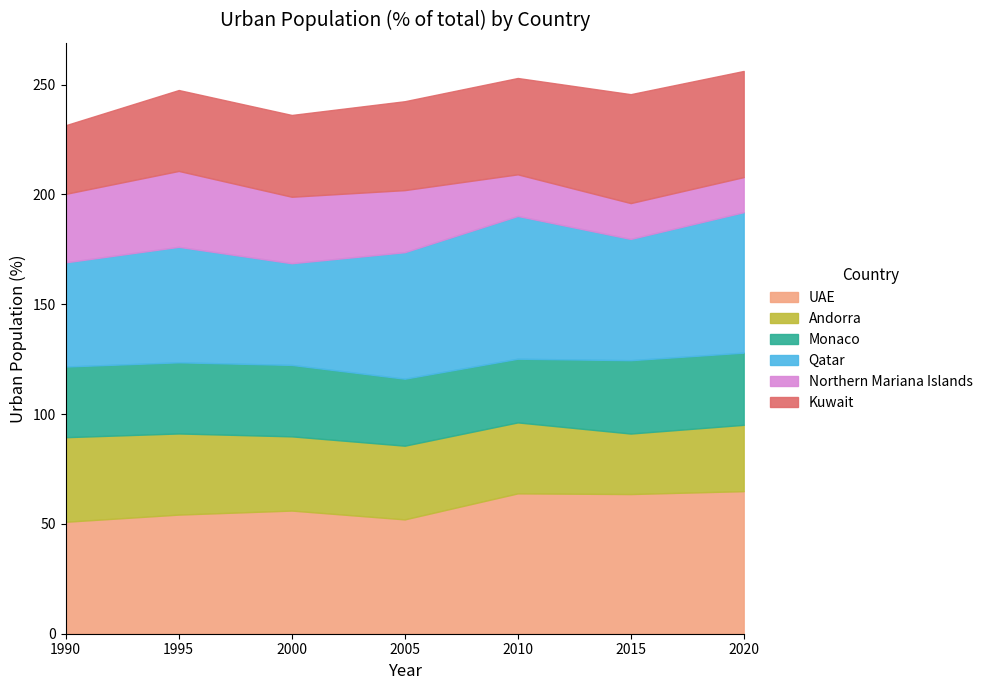

Reading right to left, extract all data points from this chart.

UAE: 2020=64.9	2015=63.6	2010=63.9	2005=52.1	2000=56.1	1995=54.2	1990=51.0
Andorra: 2020=30.2	2015=27.5	2010=32.3	2005=33.6	2000=33.8	1995=36.9	1990=38.5
Monaco: 2020=32.9	2015=33.4	2010=29.0	2005=30.5	2000=32.5	1995=32.4	1990=32.2
Qatar: 2020=64.0	2015=55.2	2010=65.0	2005=57.6	2000=46.3	1995=52.6	1990=47.4
Northern Mariana Islands: 2020=16.0	2015=16.3	2010=18.9	2005=28.3	2000=30.3	1995=34.5	1990=31.2
Kuwait: 2020=48.3	2015=49.6	2010=43.9	2005=40.5	2000=37.2	1995=36.8	1990=31.3